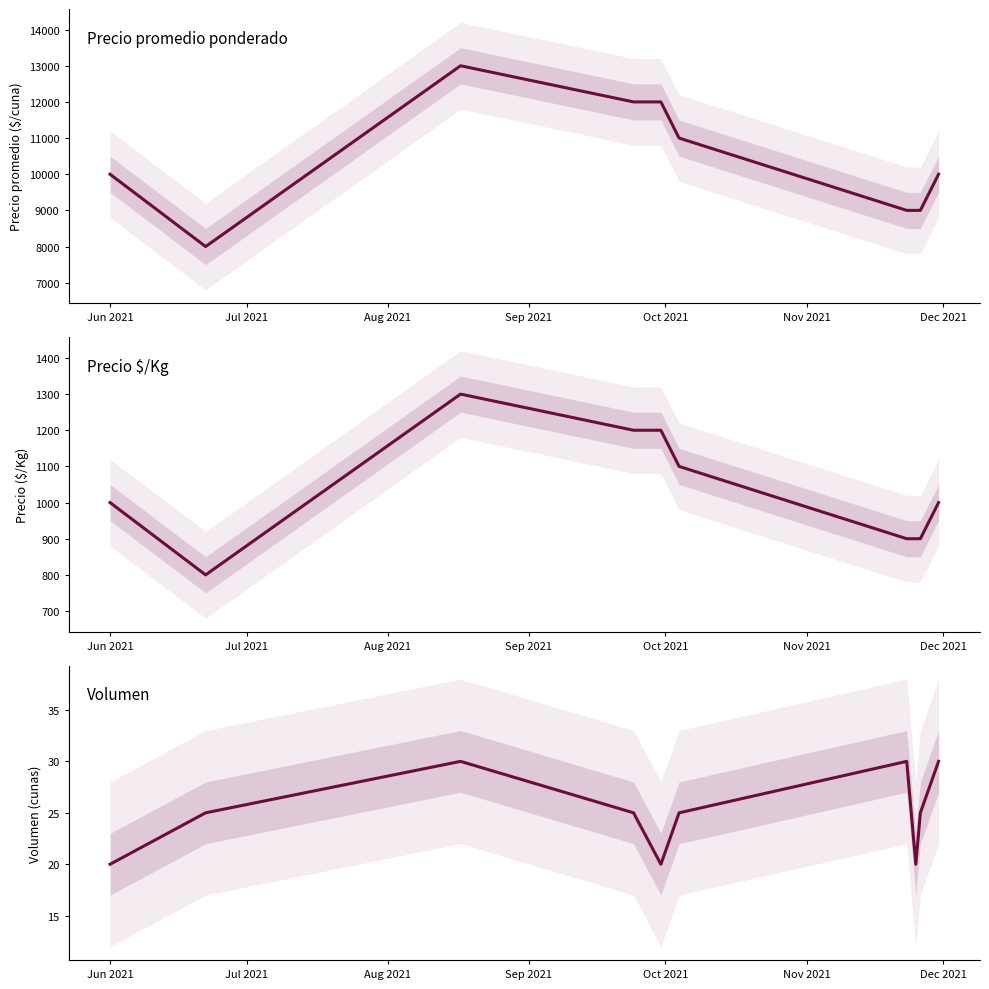

Which label corresponds to the smallest value in the chart?

Jun 2021